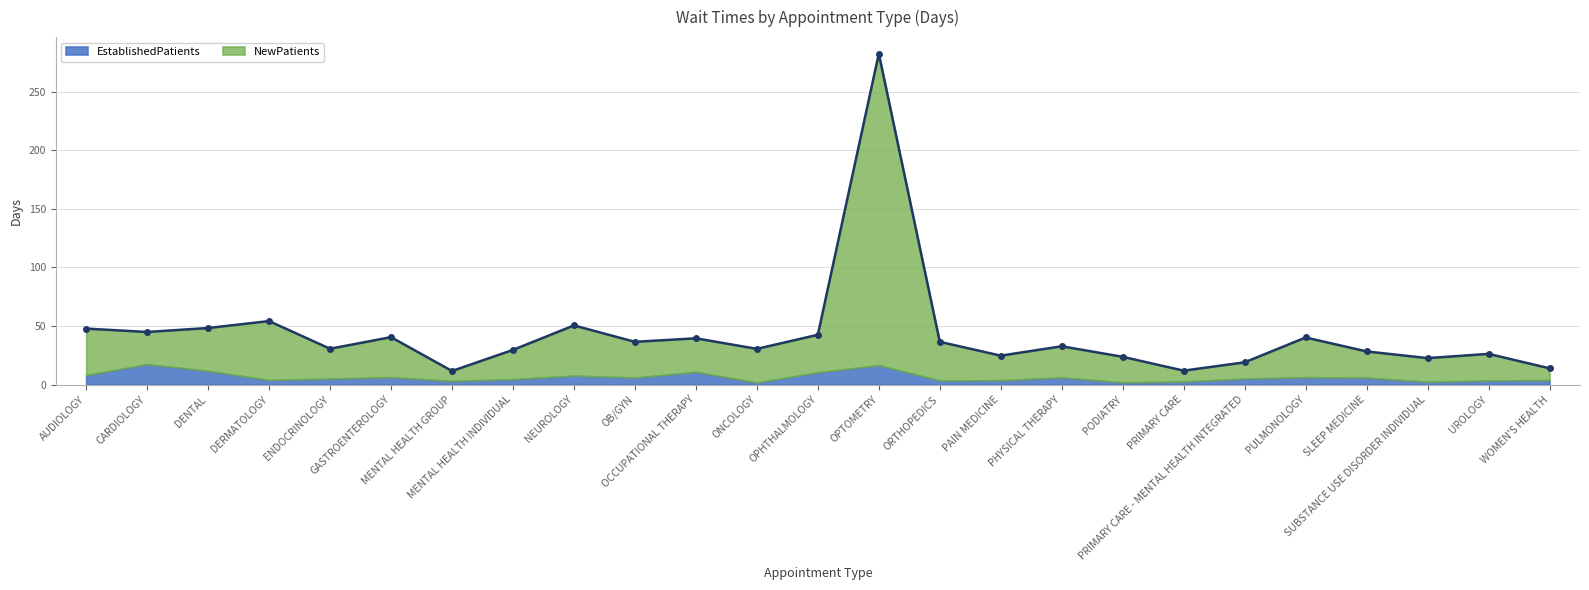

True or false: the data has more than 2 interior local peaks.

True